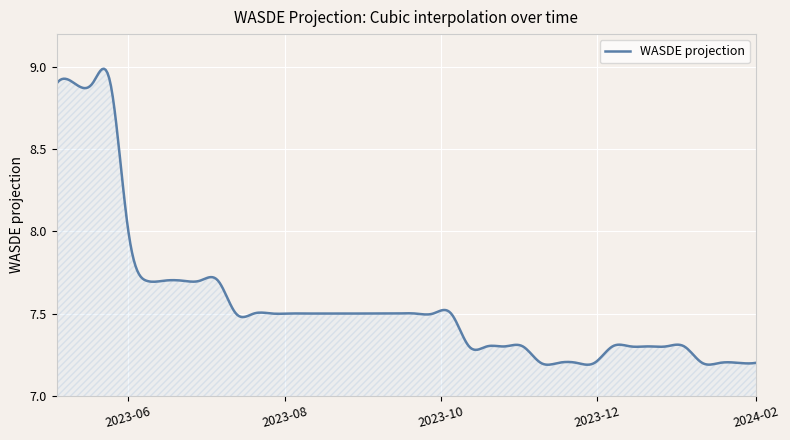

What is the difference between the maximum and minimum values?

1.8